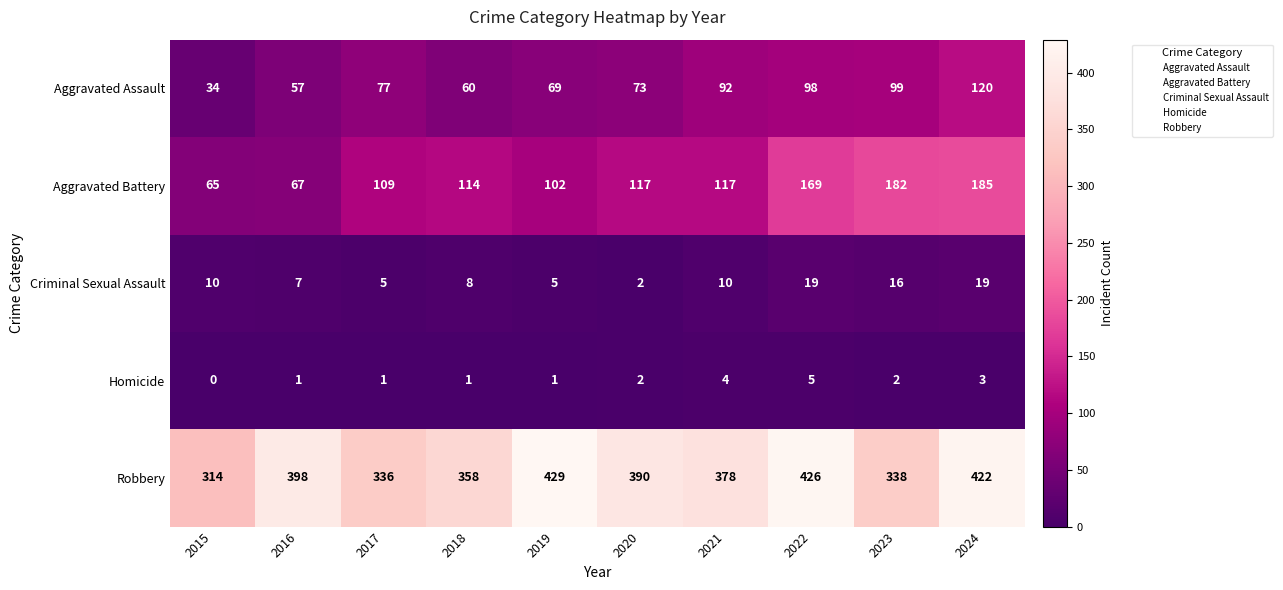

Is it true that Aggravated Battery equals 185 at 2024?

True